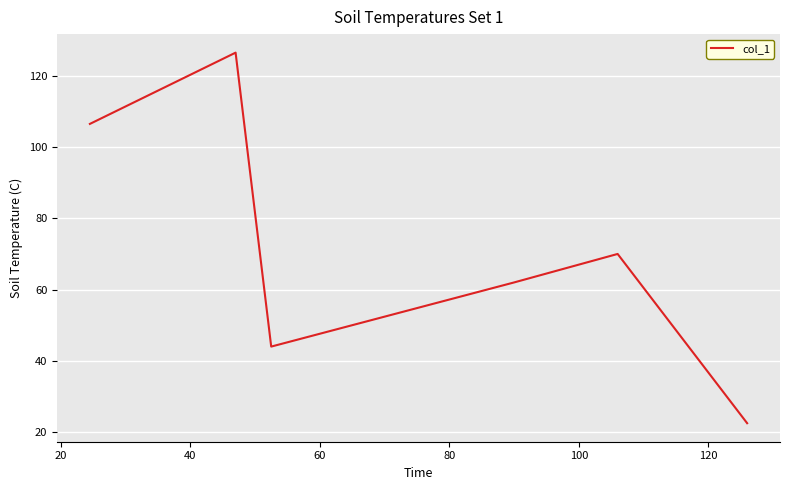

What is the smallest value displayed?

22.5